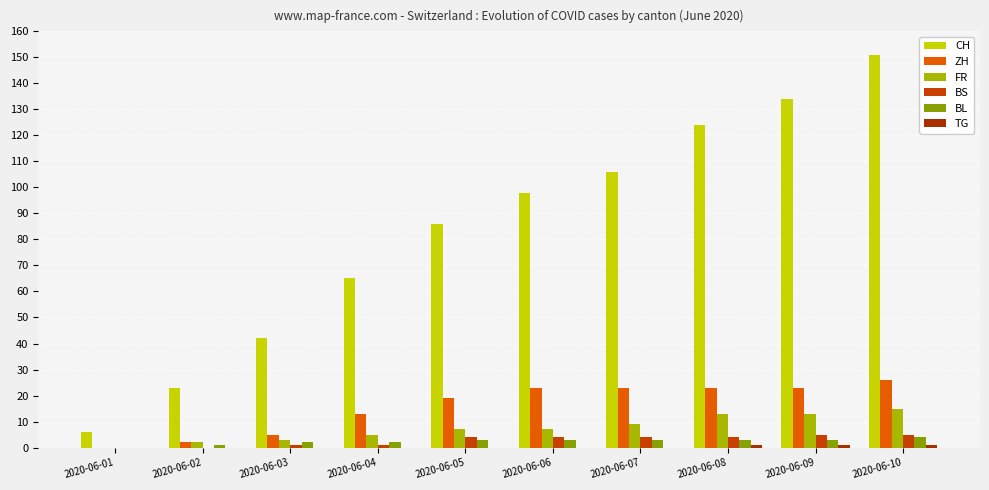

Reading left to right, extract all data points from this chart.

CH: 6	23	42	65	86	98	106	124	134	151
ZH: 0	2	5	13	19	23	23	23	23	26
FR: 0	2	3	5	7	7	9	13	13	15
BS: 0	0	1	1	4	4	4	4	5	5
BL: 0	1	2	2	3	3	3	3	3	4
TG: 0	0	0	0	0	0	0	1	1	1